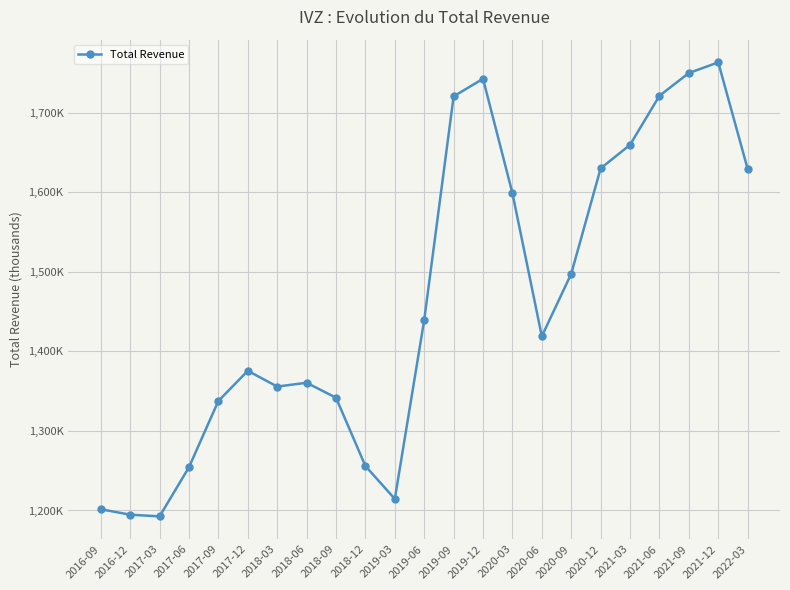

Reading left to right, list all the values displayed in this chart.

1201600	1194700	1192600	1254400	1337700	1375600	1355800	1360600	1341800	1255900	1214600	1439400	1720600	1742800	1598900	1419000	1497600	1630100	1659700	1721400	1750000	1763400	1629400